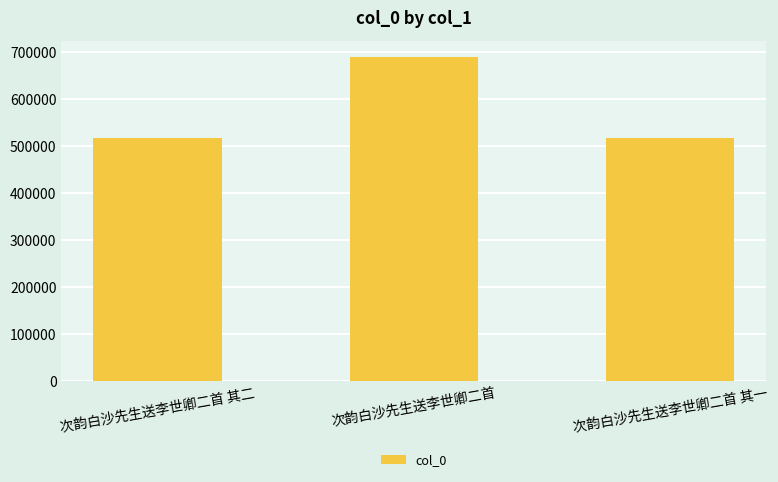

What is the sum of the values at 次韵白沙先生送李世卿二首 其一 and 次韵白沙先生送李世卿二首 其二?

1037249